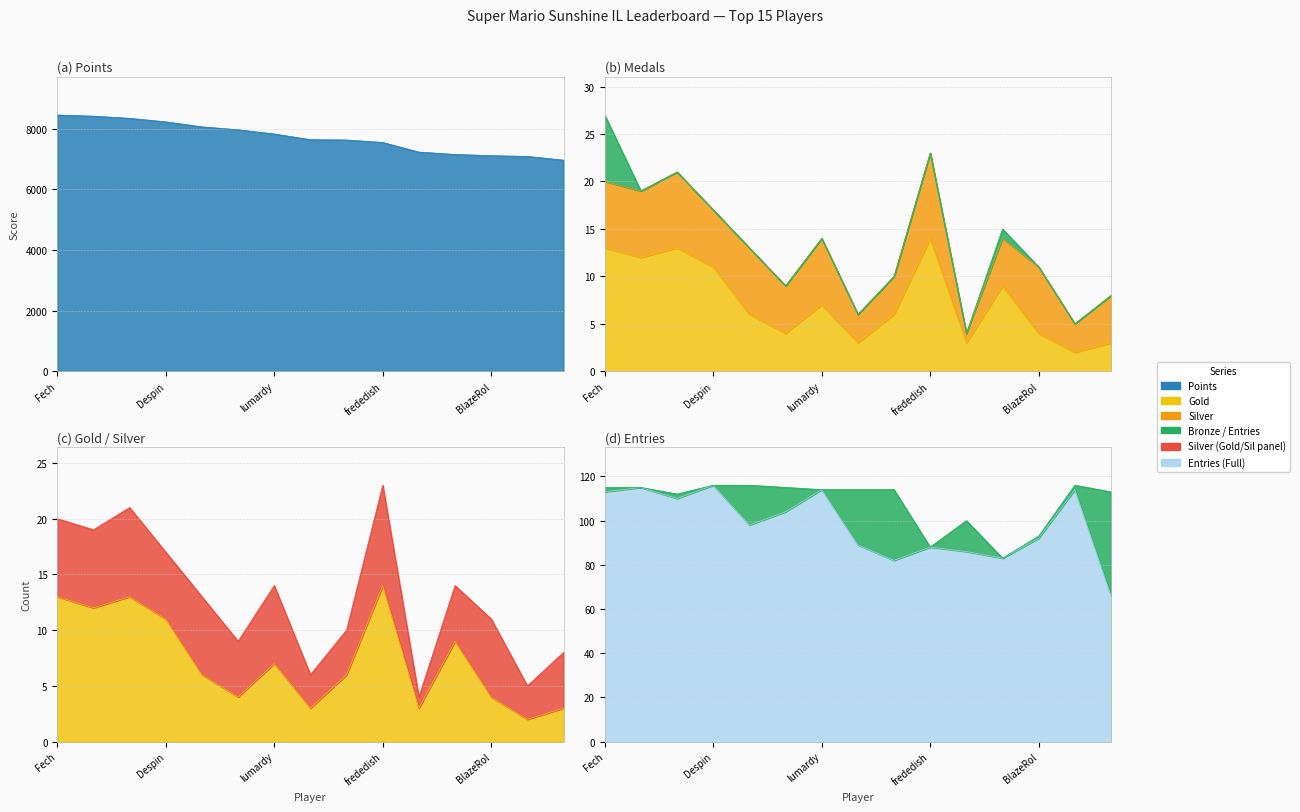

Which category has the highest value in the Gold series?

frededish